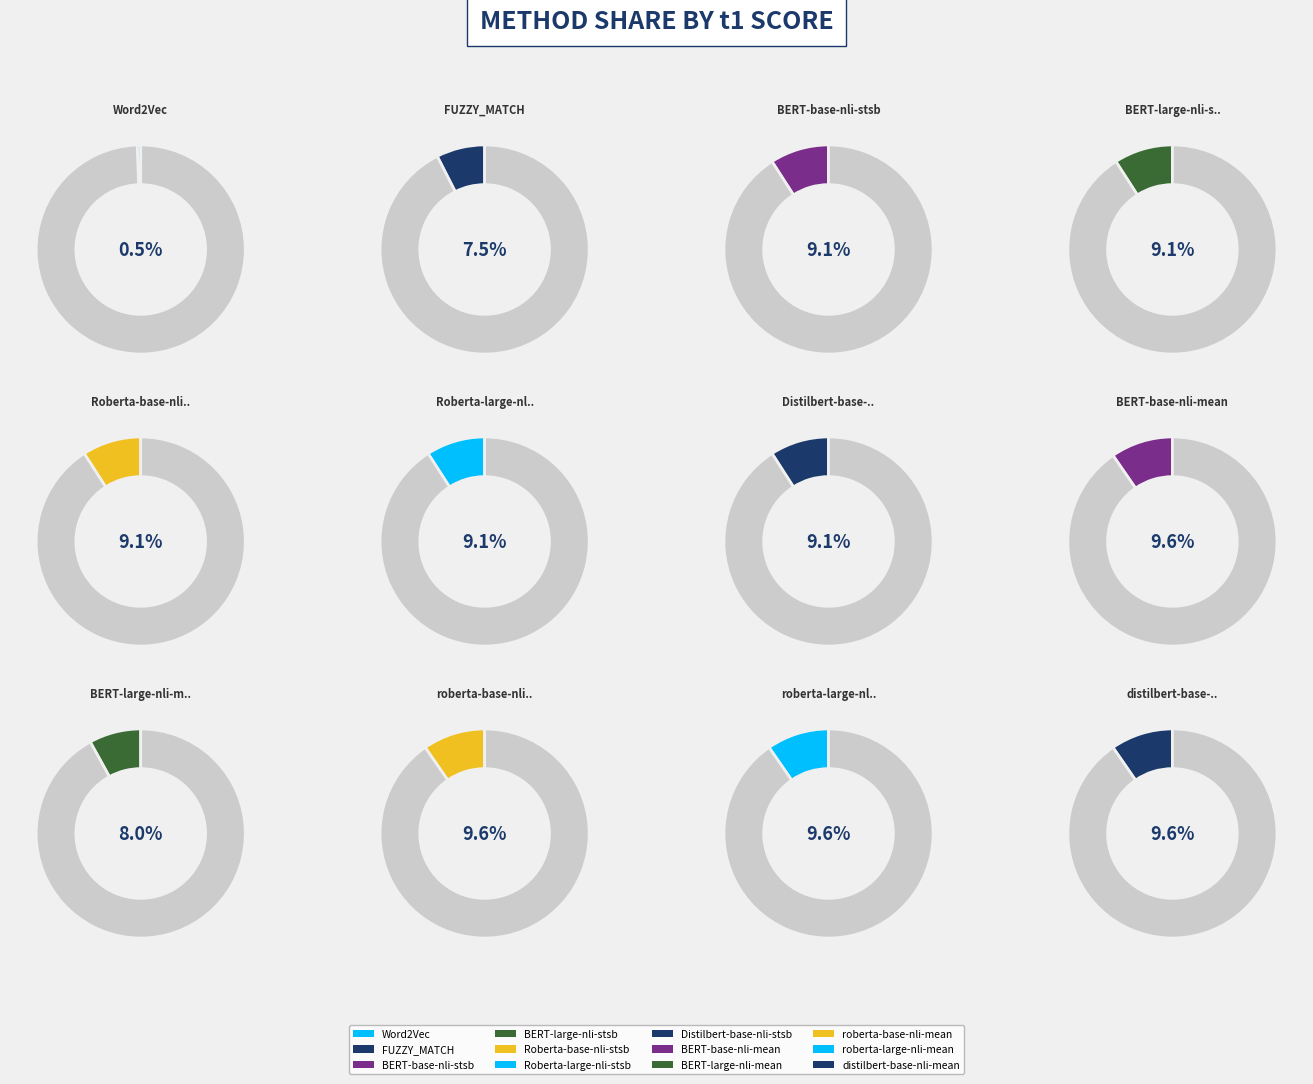

Which slice is the smallest?

Word2Vec